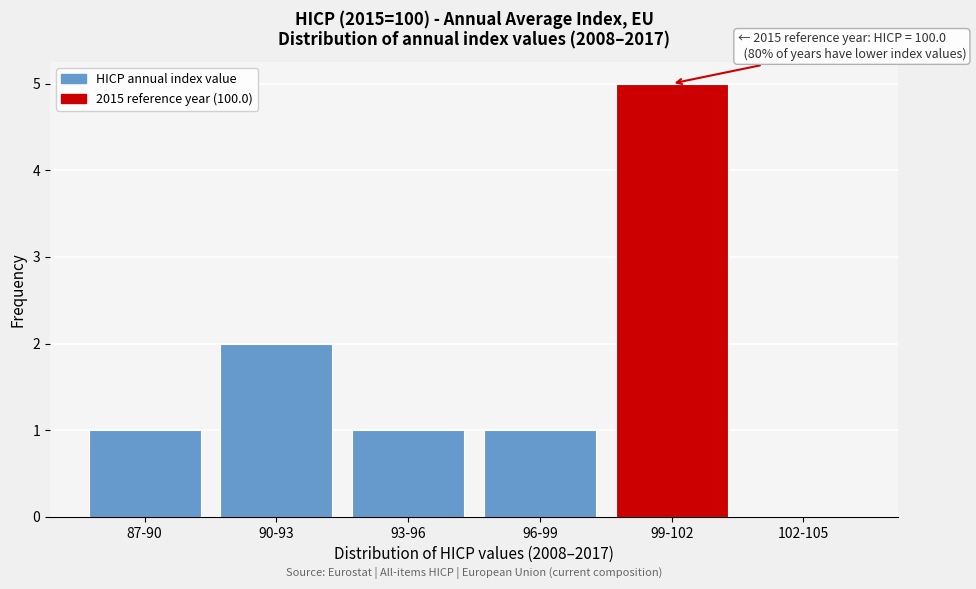

Reading left to right, what are all the values shown in this chart?

87-90=1	90-93=2	93-96=1	96-99=1	99-102=5	102-105=0